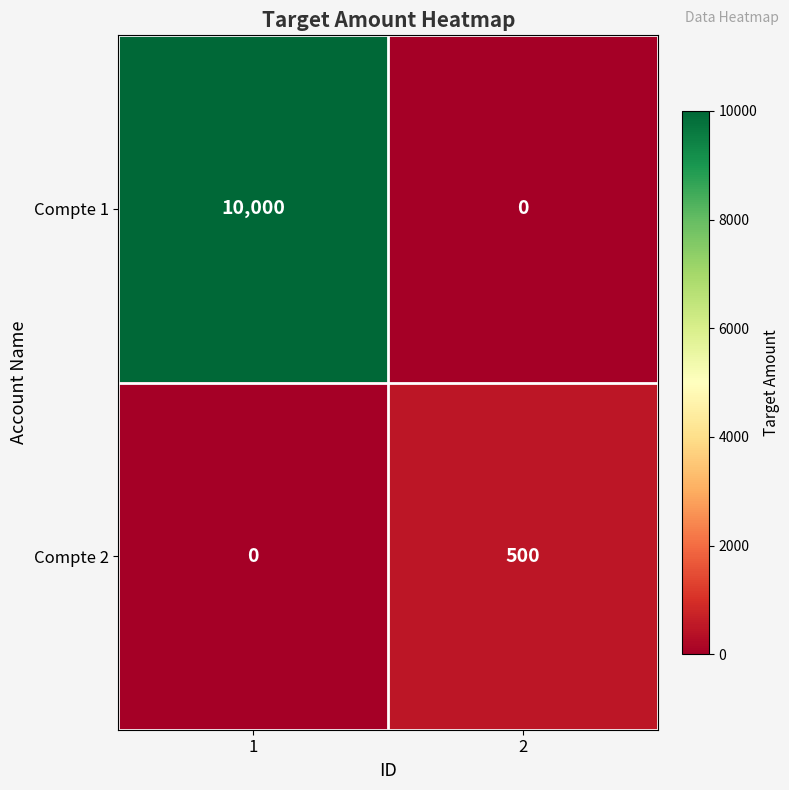

What is the sum of all Compte 2 values?

500